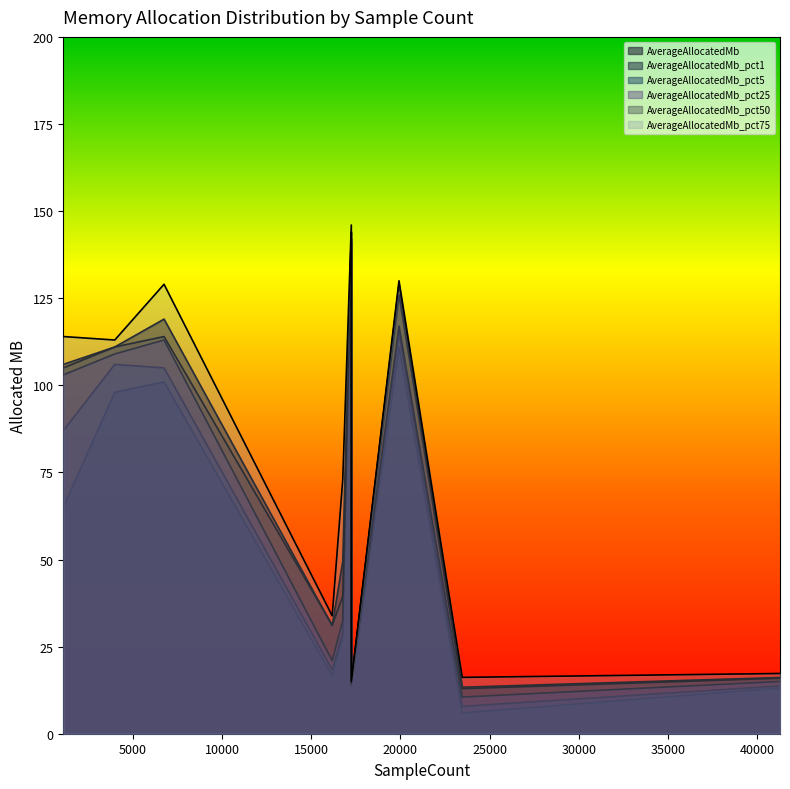

Reading right to left, transcribe all the data shown in this chart.

AverageAllocatedMb: 41293=16.1	23473=13.3	19923=126.0	17250=14.6	17248=144.0	16770=49.5	16177=31.0	6745=119.0	3981=111.0	1094=106.0
AverageAllocatedMb_pct1: 41293=13.1	23473=6.0	19923=111.0	17250=13.5	17248=141.0	16770=28.0	16177=16.7	6745=101.0	3981=98.0	1094=65.0
AverageAllocatedMb_pct5: 41293=13.7	23473=7.9	19923=115.0	17250=13.9	17248=142.0	16770=29.0	16177=18.3	6745=105.0	3981=106.0	1094=87.0
AverageAllocatedMb_pct25: 41293=15.0	23473=10.5	19923=117.0	17250=14.3	17248=142.0	16770=32.5	16177=21.0	6745=113.0	3981=109.0	1094=103.0
AverageAllocatedMb_pct50: 41293=15.9	23473=12.9	19923=129.0	17250=14.9	17248=144.0	16770=39.5	16177=31.2	6745=114.0	3981=111.0	1094=105.0
AverageAllocatedMb_pct75: 41293=17.3	23473=16.2	19923=130.0	17250=14.9	17248=146.0	16770=73.0	16177=33.8	6745=129.0	3981=113.0	1094=114.0